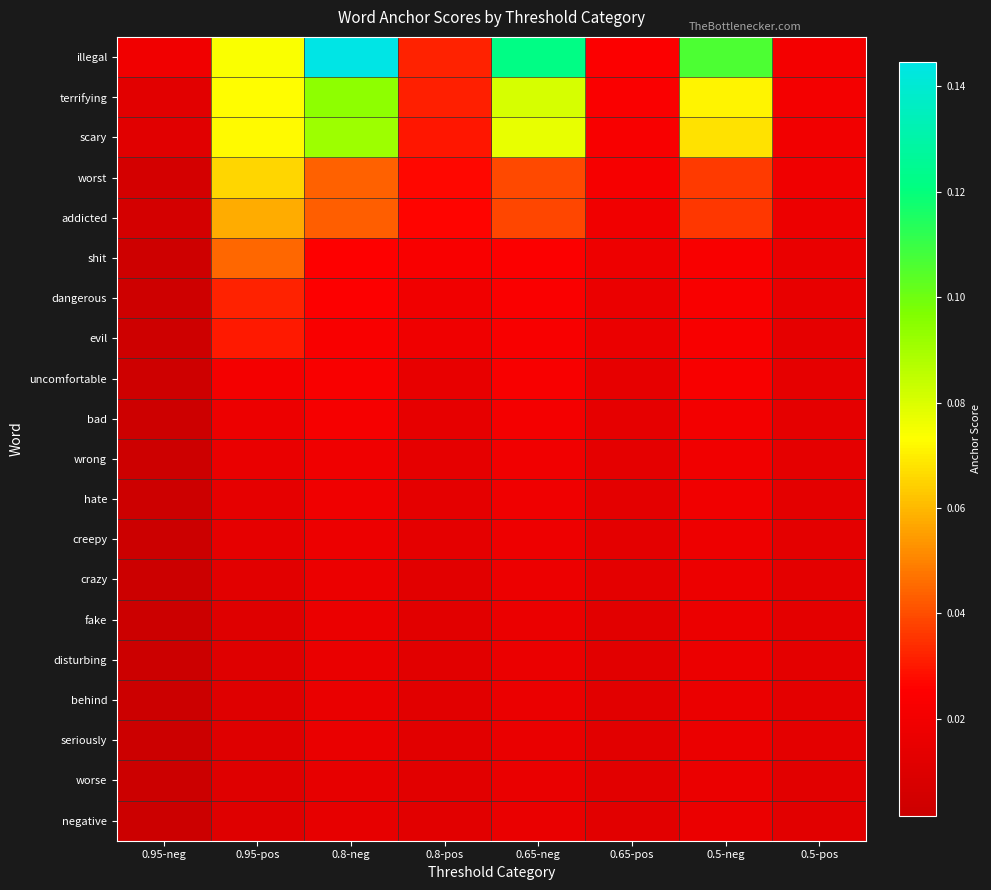

Which series has the largest total across all categories?

illegal